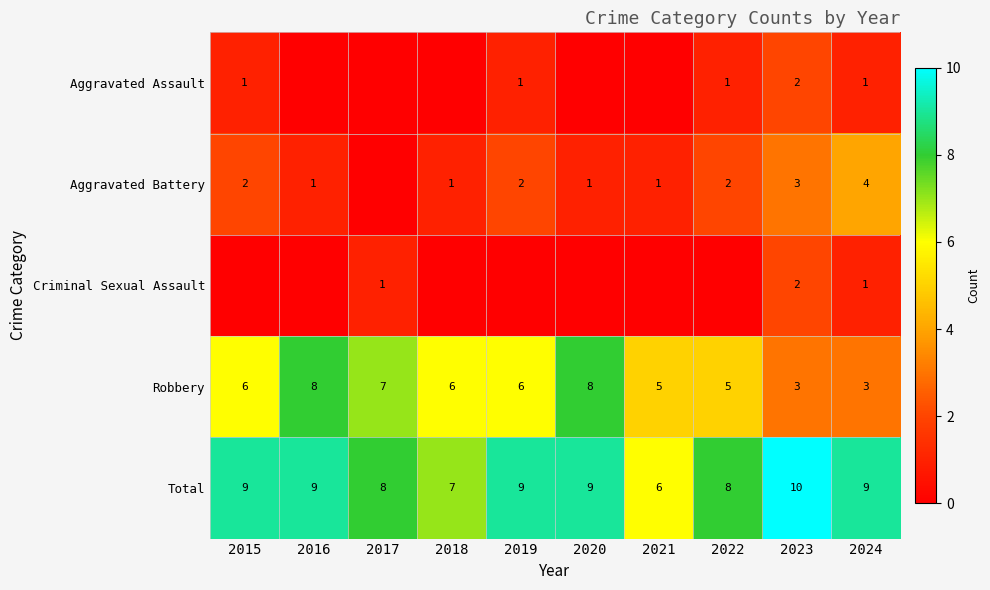

What is the lowest value of the Robbery series?

3